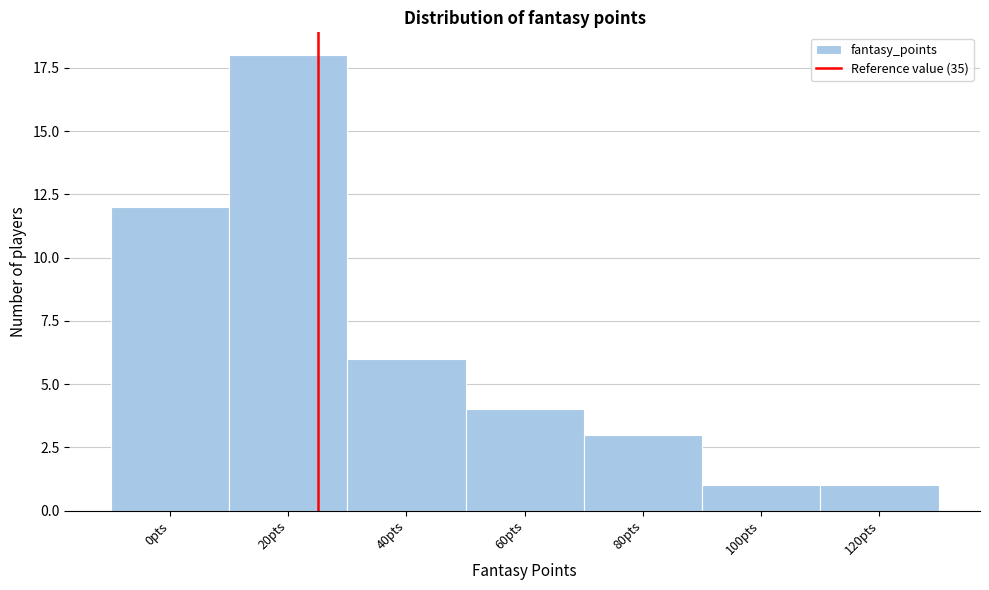

Reading left to right, extract all data points from this chart.

0pts=12	20pts=18	40pts=6	60pts=4	80pts=3	100pts=1	120pts=1